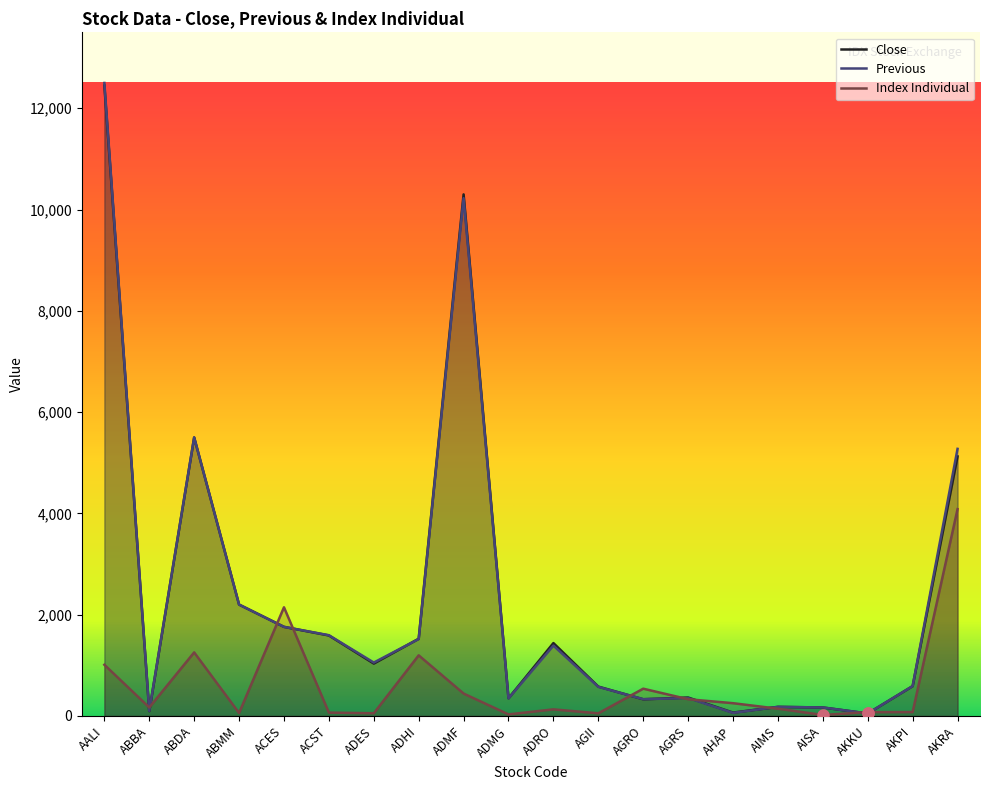

How many data points does each series have?

20